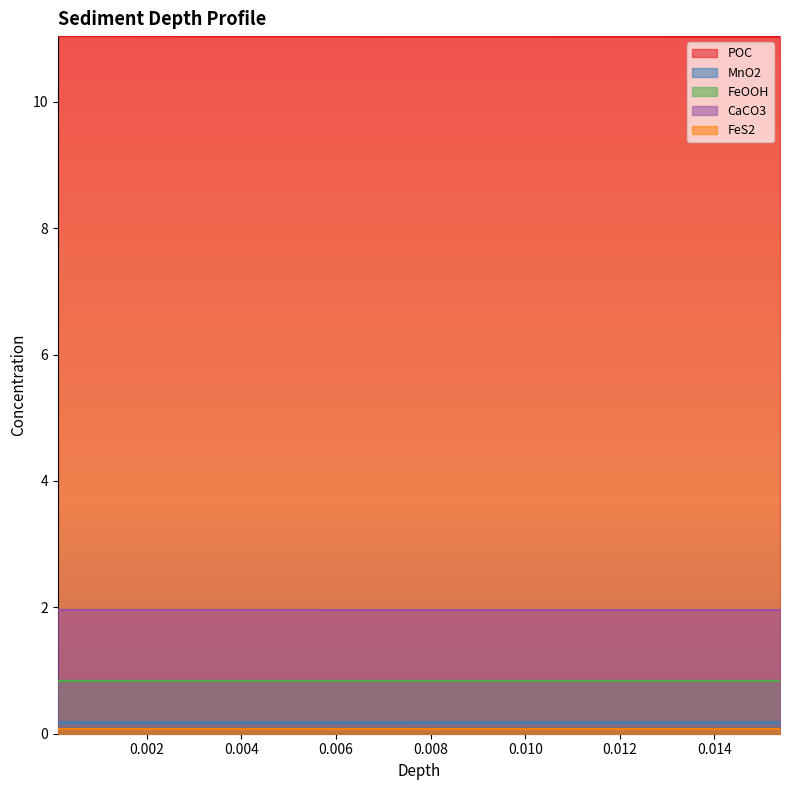

What is the greatest value displayed?

11.0